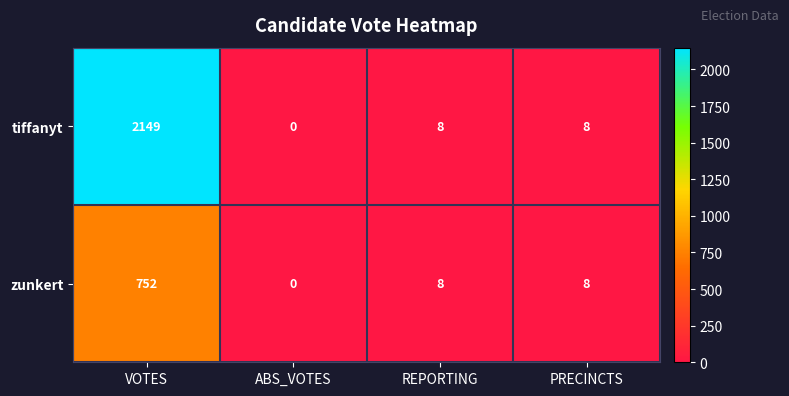

At which category is the sum across all series the highest?

VOTES